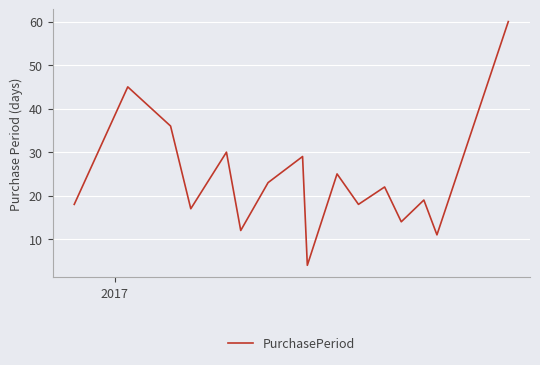

What is the minimum value shown in the chart?

4